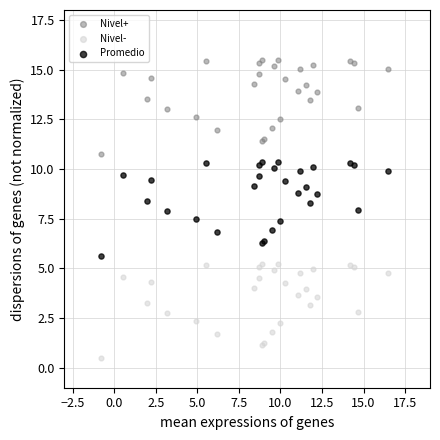

Which series contains the highest Y value?

Nivel+